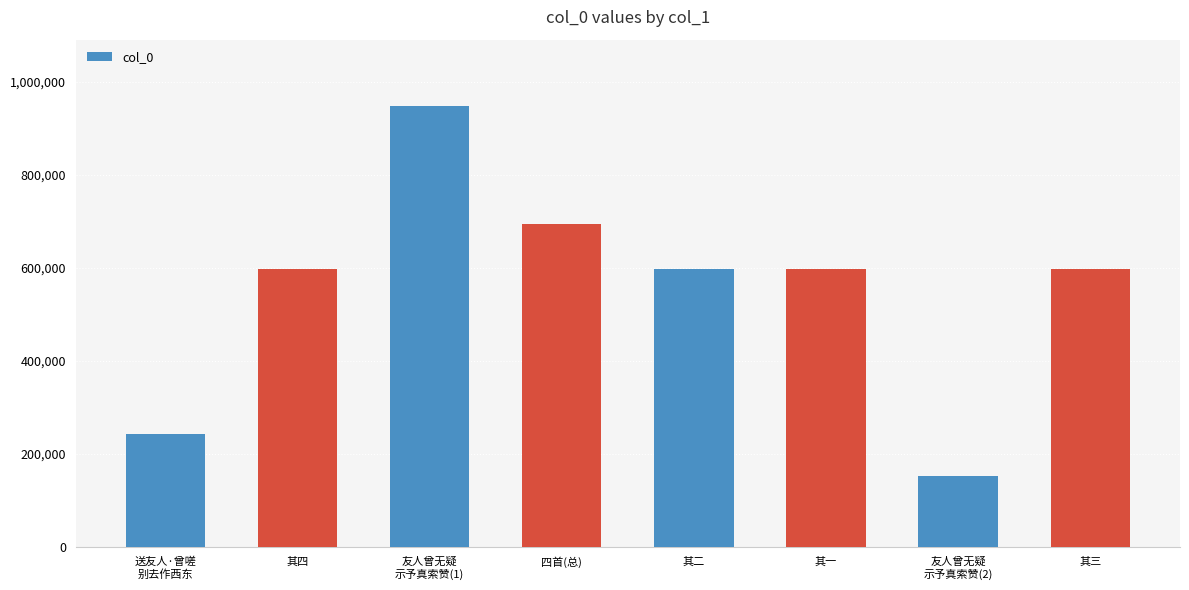

What is the difference between the maximum and minimum values?

796055